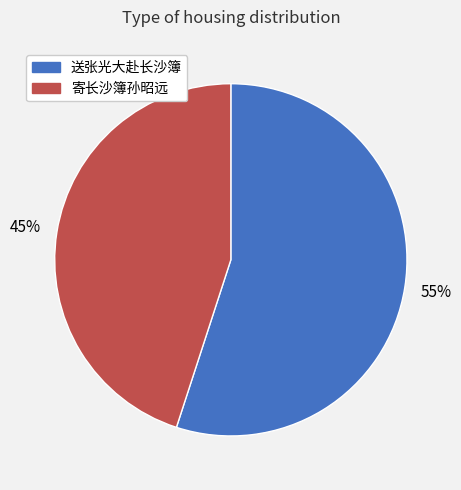

Rank the categories by value from lowest to highest.

寄长沙簿孙昭远, 送张光大赴长沙簿